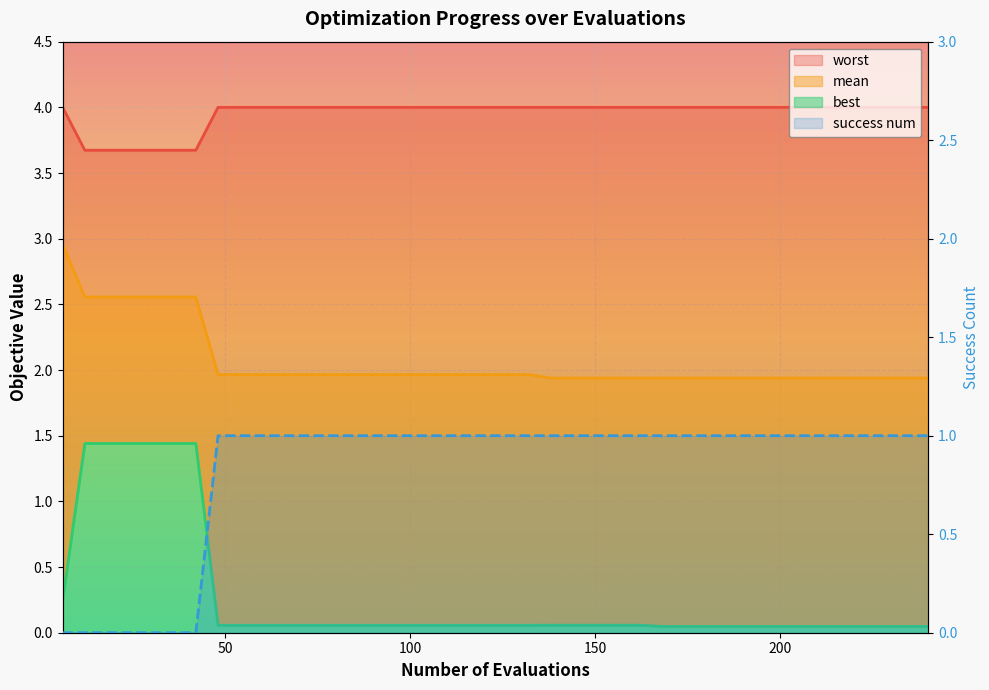

True or false: best and worst intersect in this chart.

False